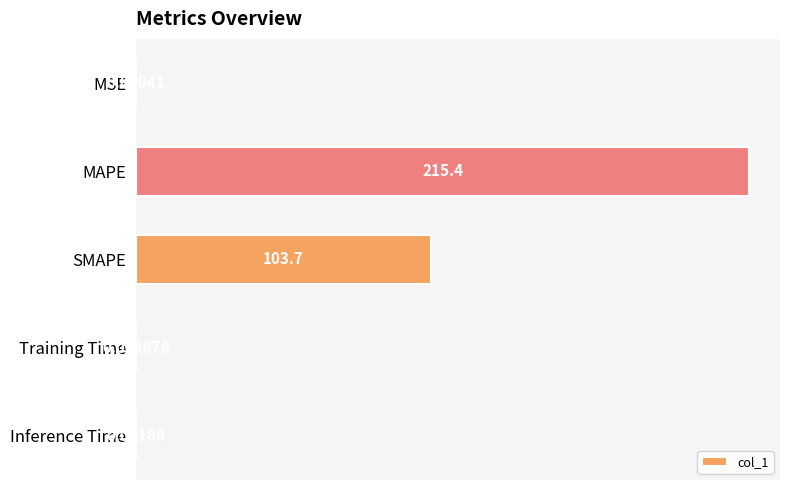

What is the sum of all values?

319.2